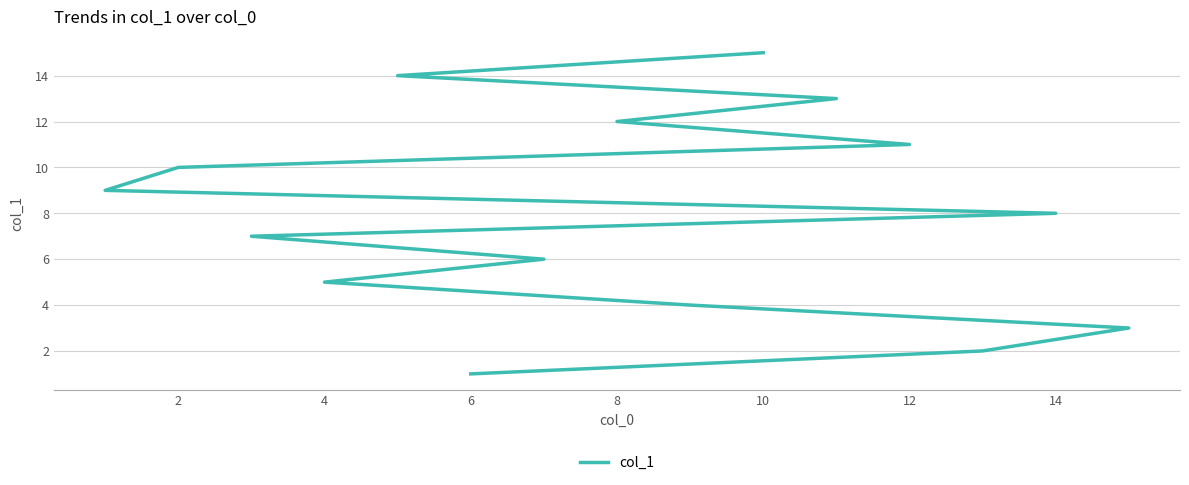

What is the greatest value displayed?

15